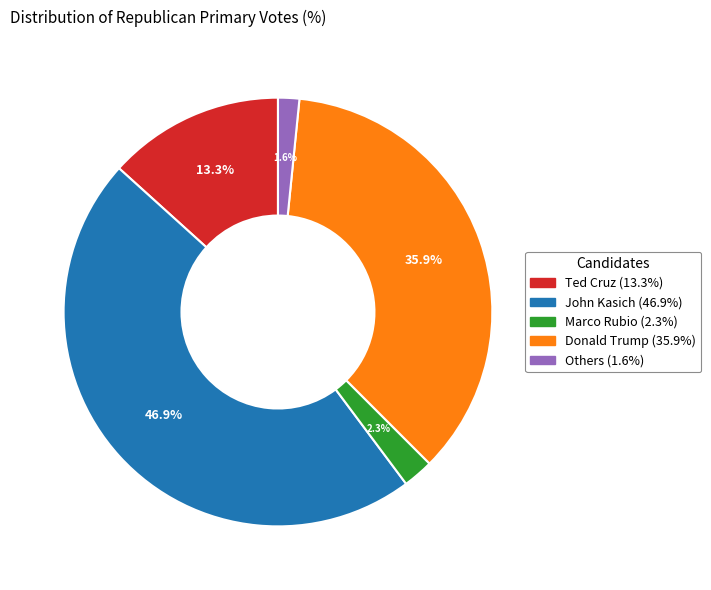

Which slice is the largest?

John Kasich